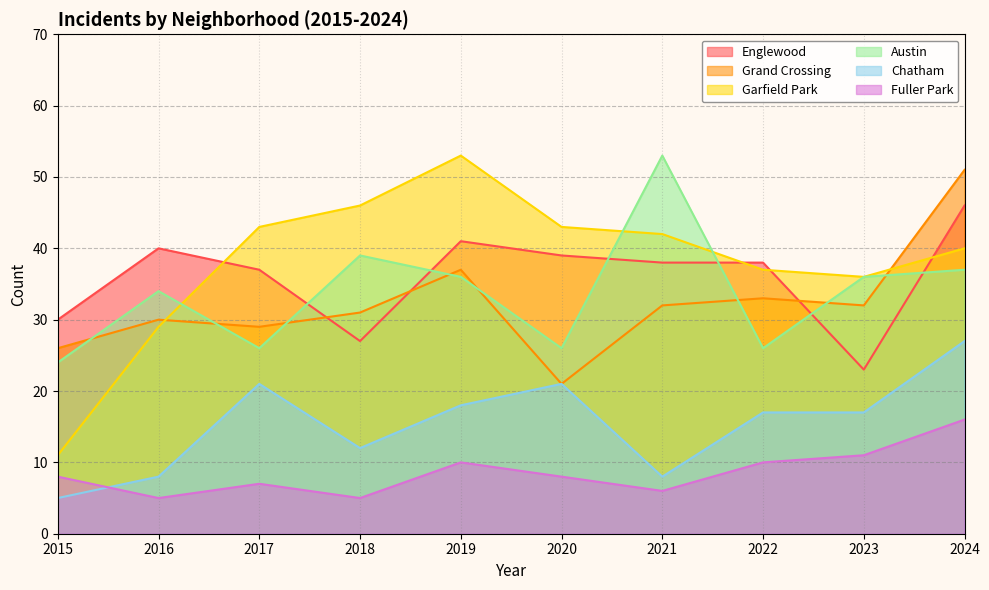

What is the sum of the Garfield Park values at 2023 and 2022?

73